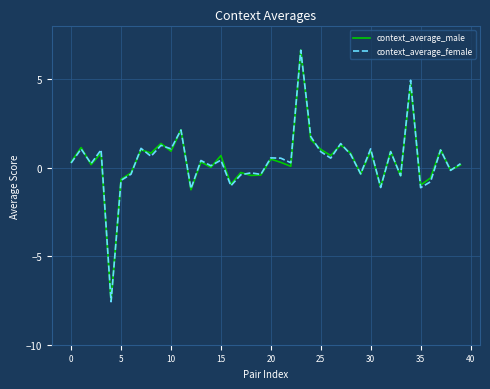

What is the minimum value for context_average_female?

-7.6